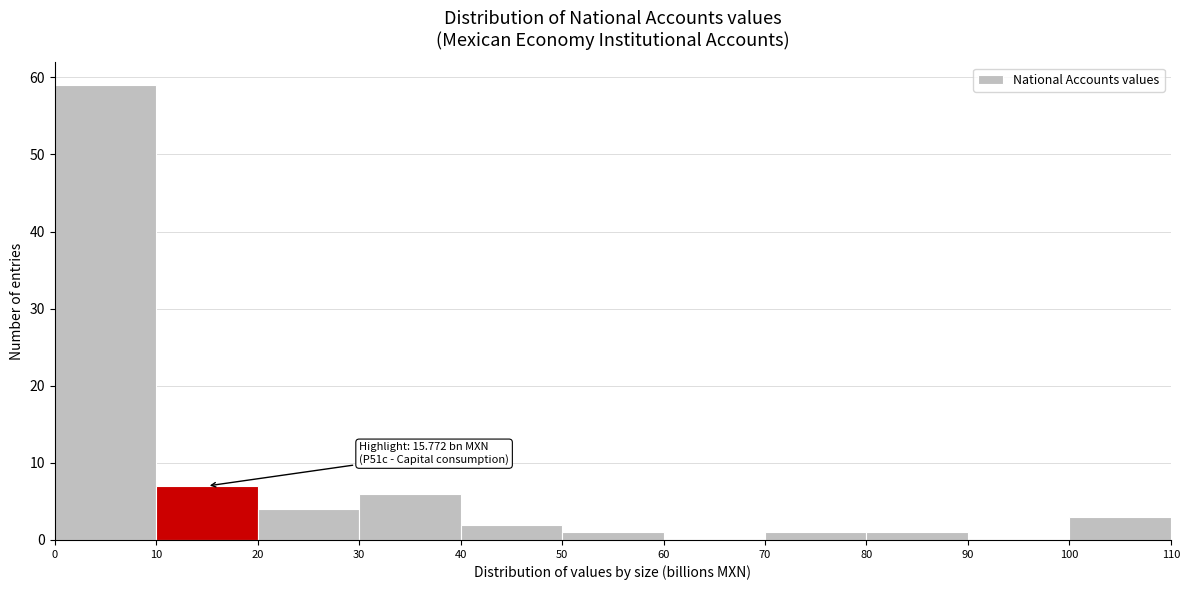

Over which range of the x-axis is the bar tallest?

0 to 10